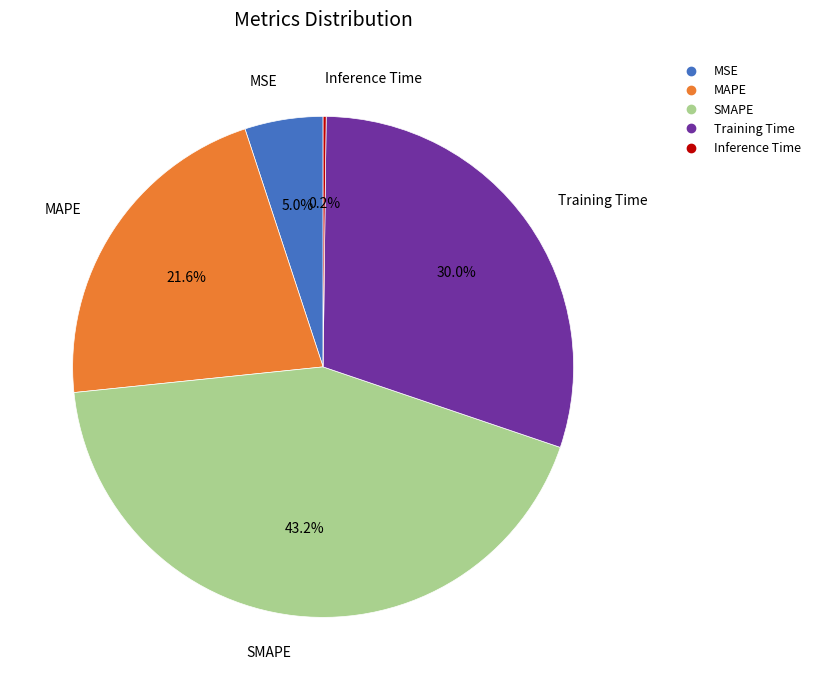

Which slice is the largest?

SMAPE